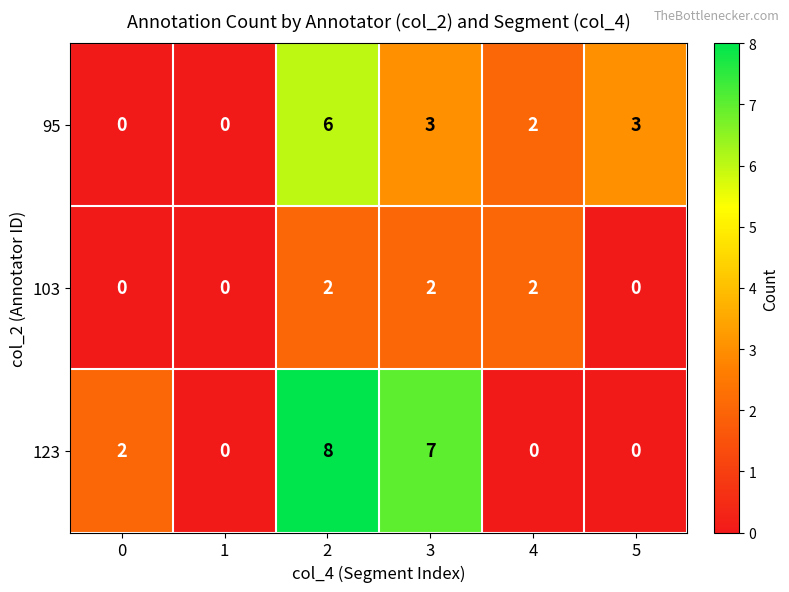

Reading right to left, extract all data points from this chart.

95: 3	2	3	6	0	0
103: 0	2	2	2	0	0
123: 0	0	7	8	0	2